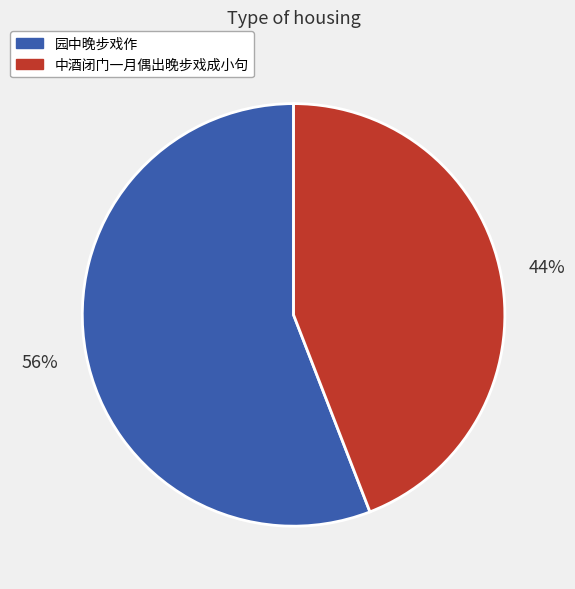

To the nearest percent, what percentage of the pie is 中酒闭门一月偶出晚步戏成小句?

44%